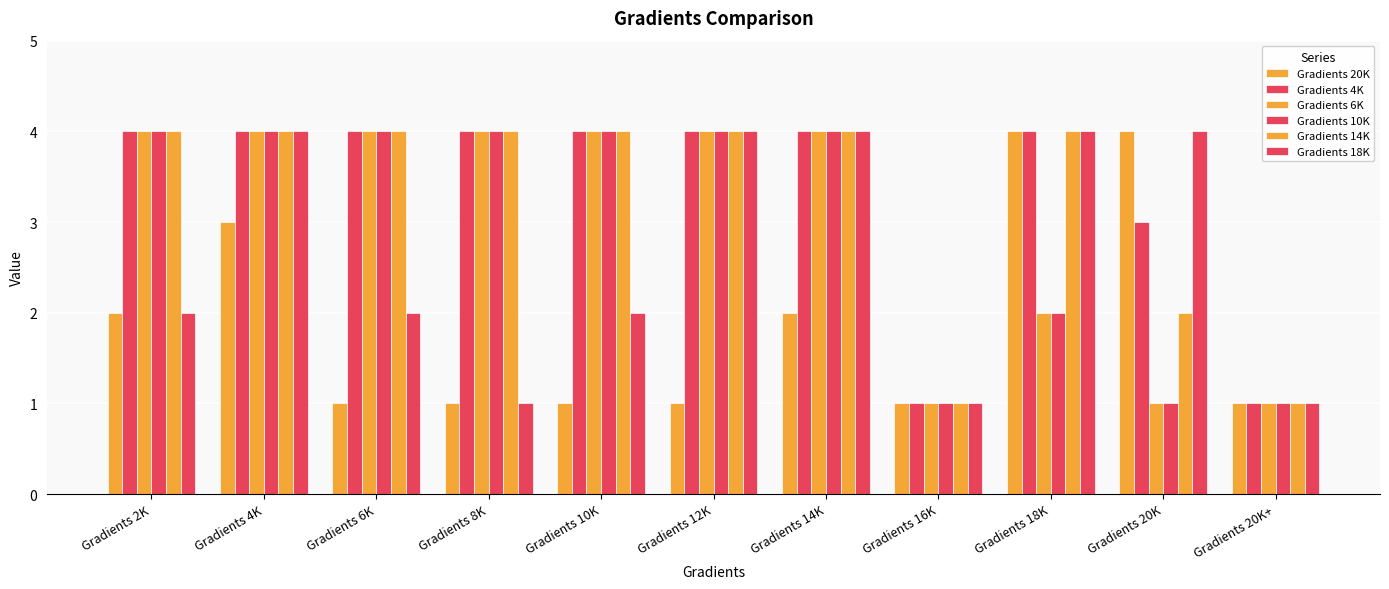

At Gradients 16K, list the series in order from smallest to largest.

Gradients 20K, Gradients 4K, Gradients 6K, Gradients 10K, Gradients 14K, Gradients 18K